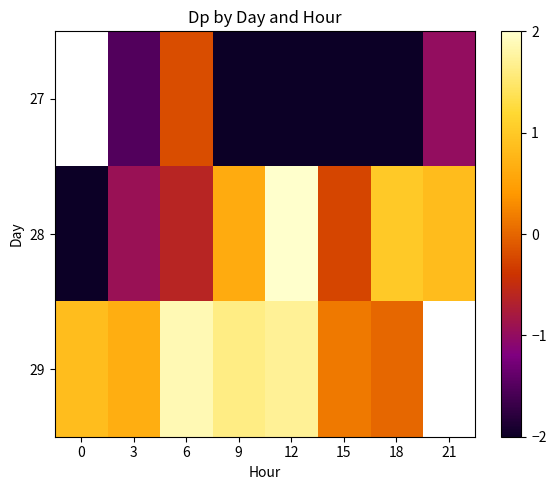

What is the spread (max minus min) of values at 3?

2.2